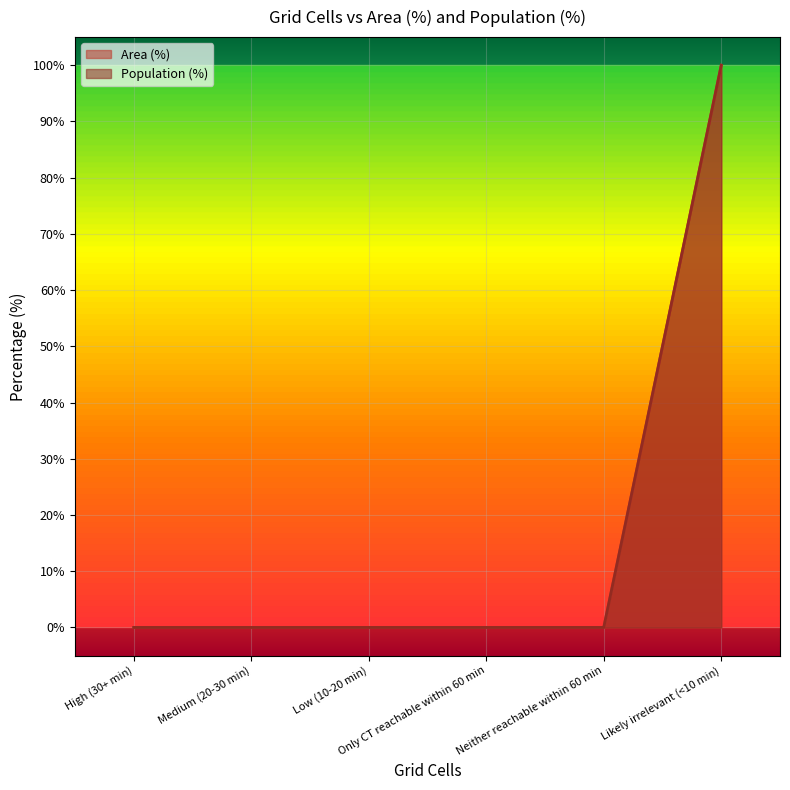

What is the sum of all Population (%) values?

100